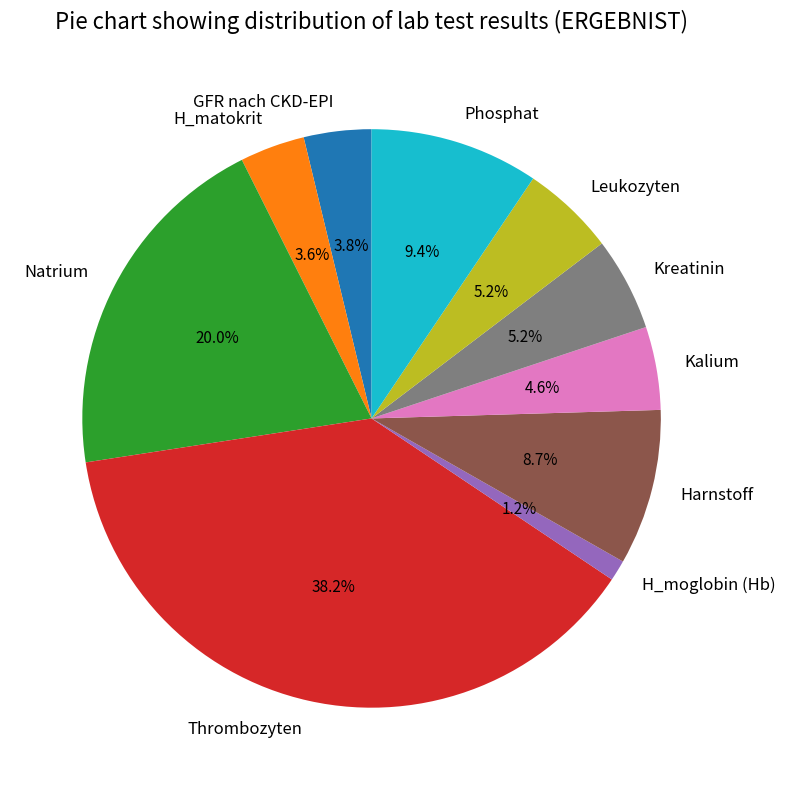

Does Thrombozyten represent more than half of the total?

No